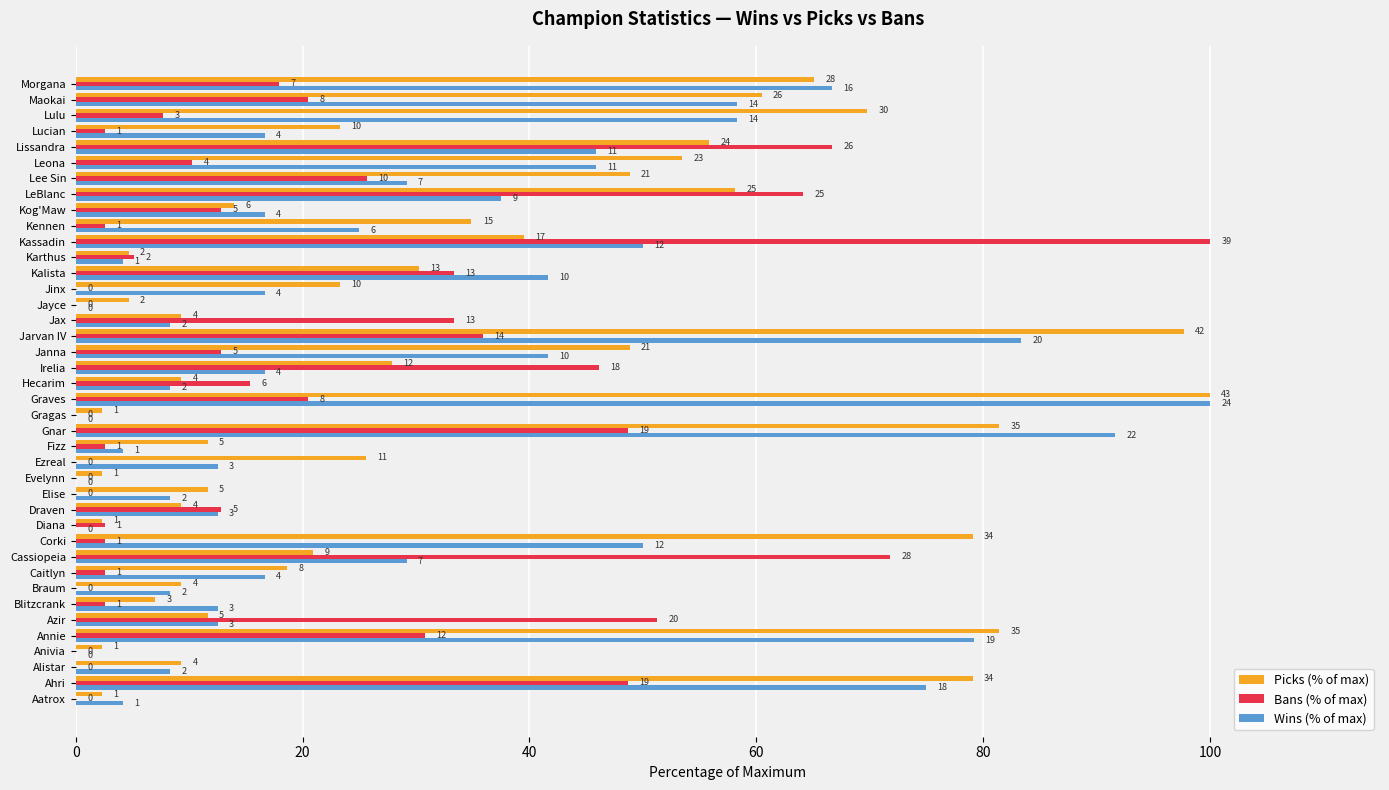

What are all the series names shown in the legend?

Picks (% of max), Bans (% of max), Wins (% of max)